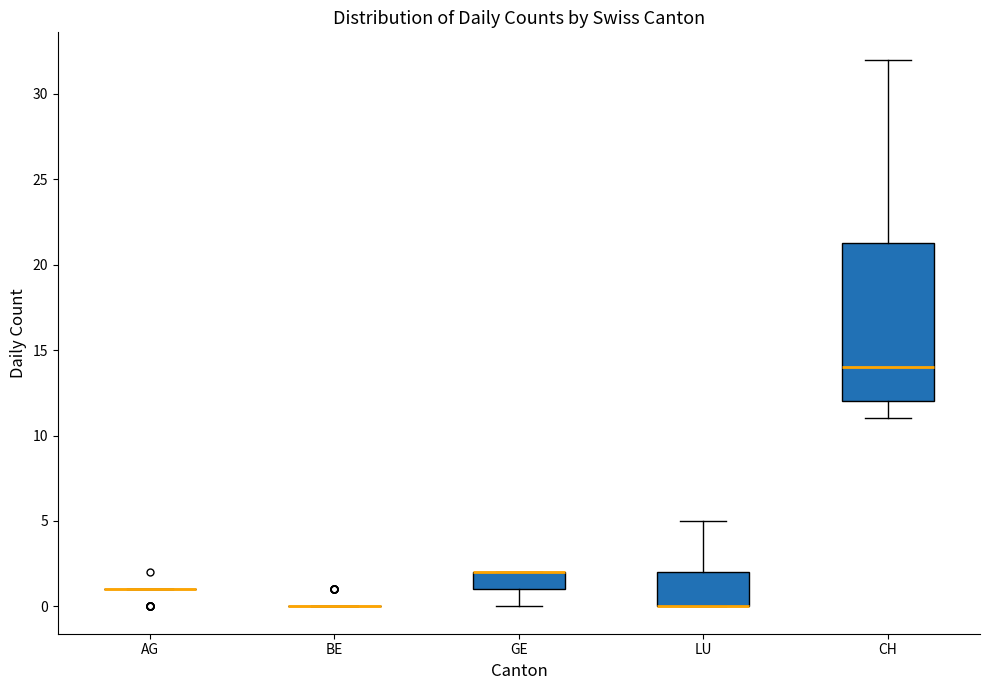

Reading left to right, transcribe this box plot: for each box, give where its median line is, the range the box spans, and where its two whiskers end, as read against the y-axis. The values are not printed on the chart, so give them approximately, as read against the axis.

AG: box collapsed to a line at 1.0, whiskers 1.0 to 1.0
BE: box collapsed to a line at 0.0, whiskers 0.0 to 0.0
GE: median 2.0 (drawn on the box's upper edge), box 1.0 to 2.0, whiskers 0.0 to 2.0
LU: median 0.0 (drawn on the box's lower edge), box 0.0 to 2.0, whiskers 0.0 to 5.0
CH: median 14.0, box 12.0 to 21.5, whiskers 11.0 to 32.0